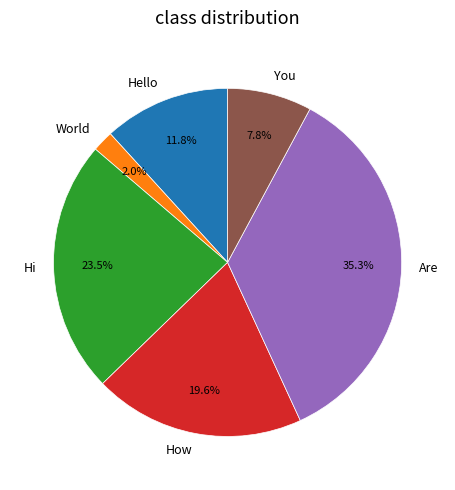

Does World account for over 50% of the chart?

No